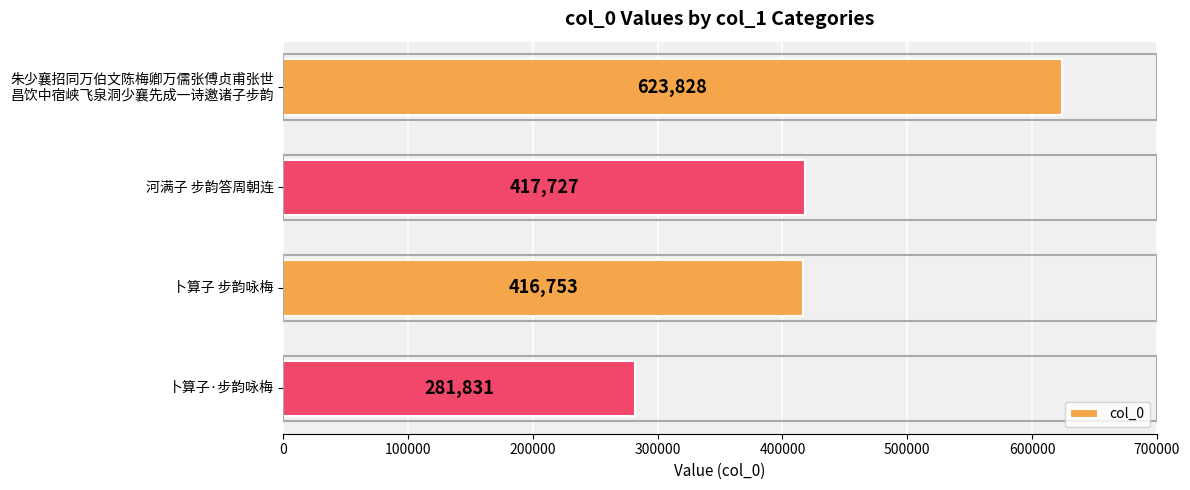

List the labels in order of value, largest first.

朱少襄招同万伯文陈梅卿万儒张傅贞甫张世
昌饮中宿峡飞泉洞少襄先成一诗邀诸子步韵, 河满子 步韵答周朝连, 卜算子 步韵咏梅, 卜算子·步韵咏梅